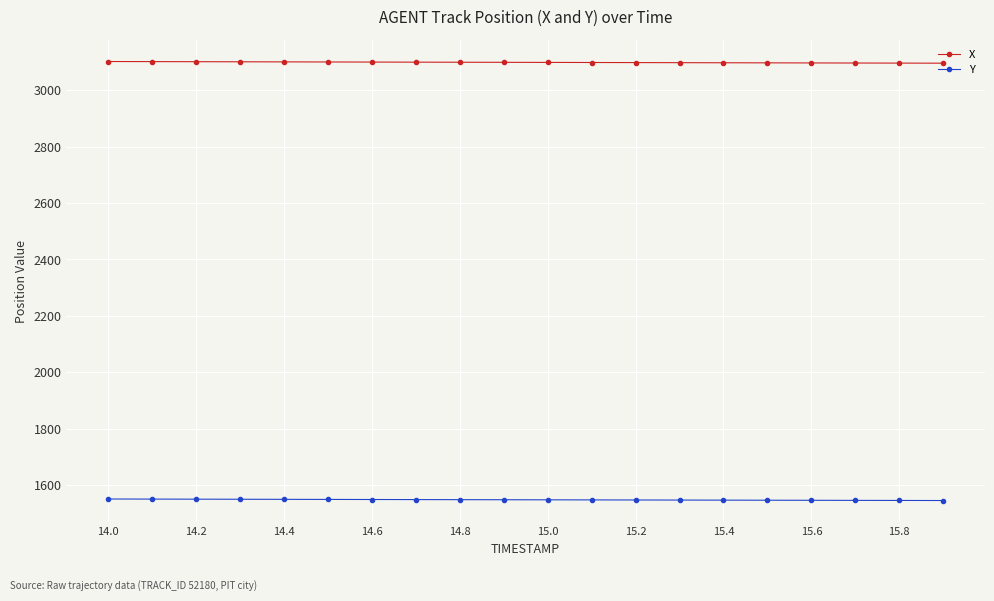

What is the smallest value displayed?

1545.5